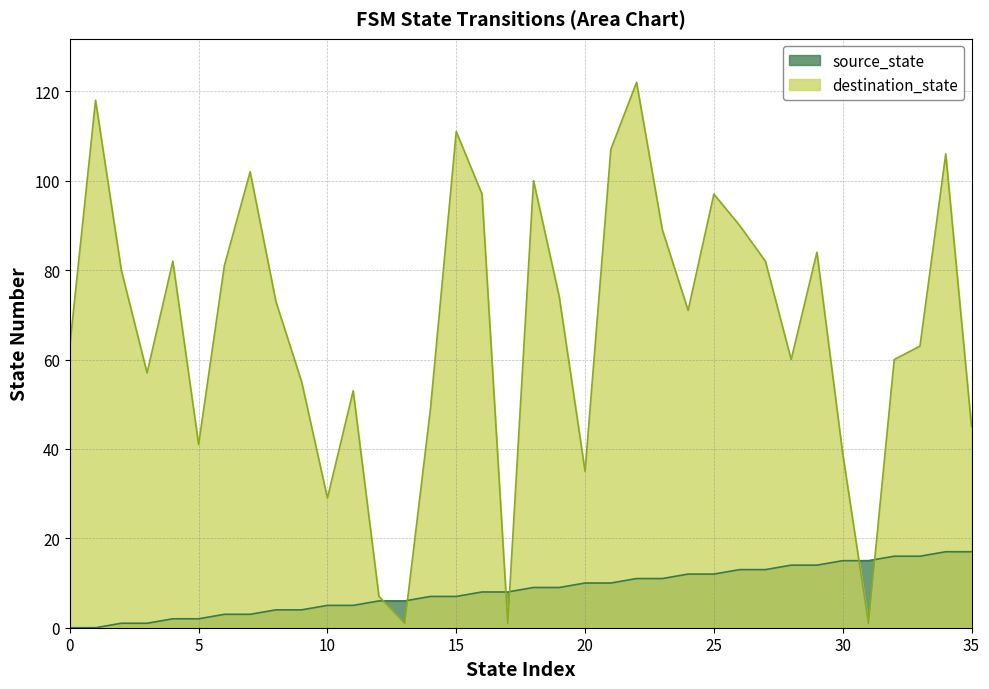

How many times do source_state and destination_state cross each other?

6